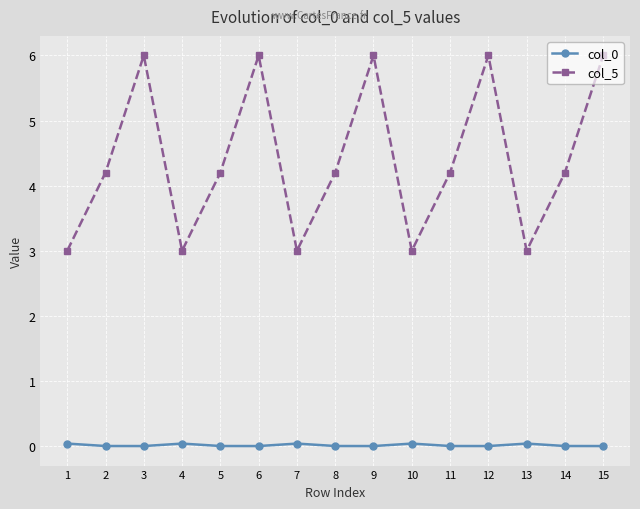

True or false: col_0 and col_5 intersect in this chart.

False